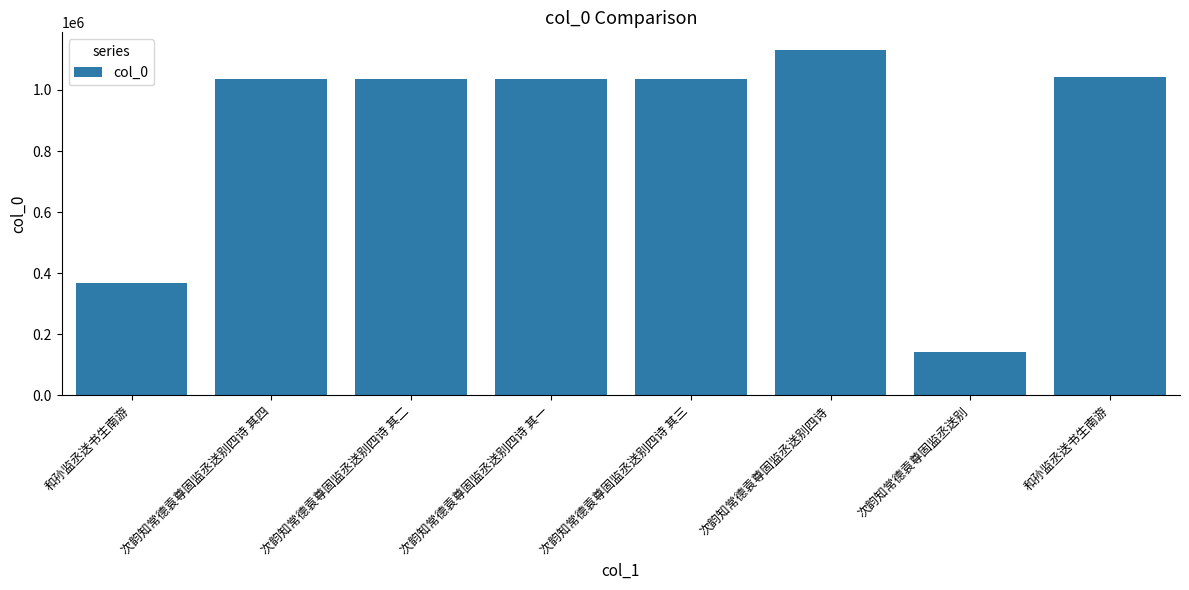

How many bars are there in total?

8